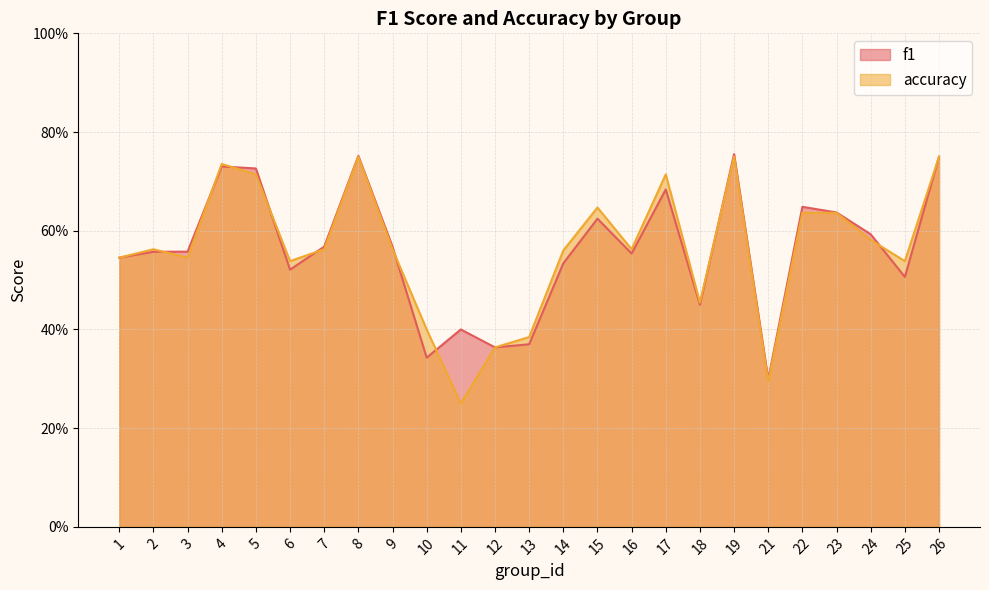

What is the difference between the maximum and minimum values in the accuracy series?

0.5